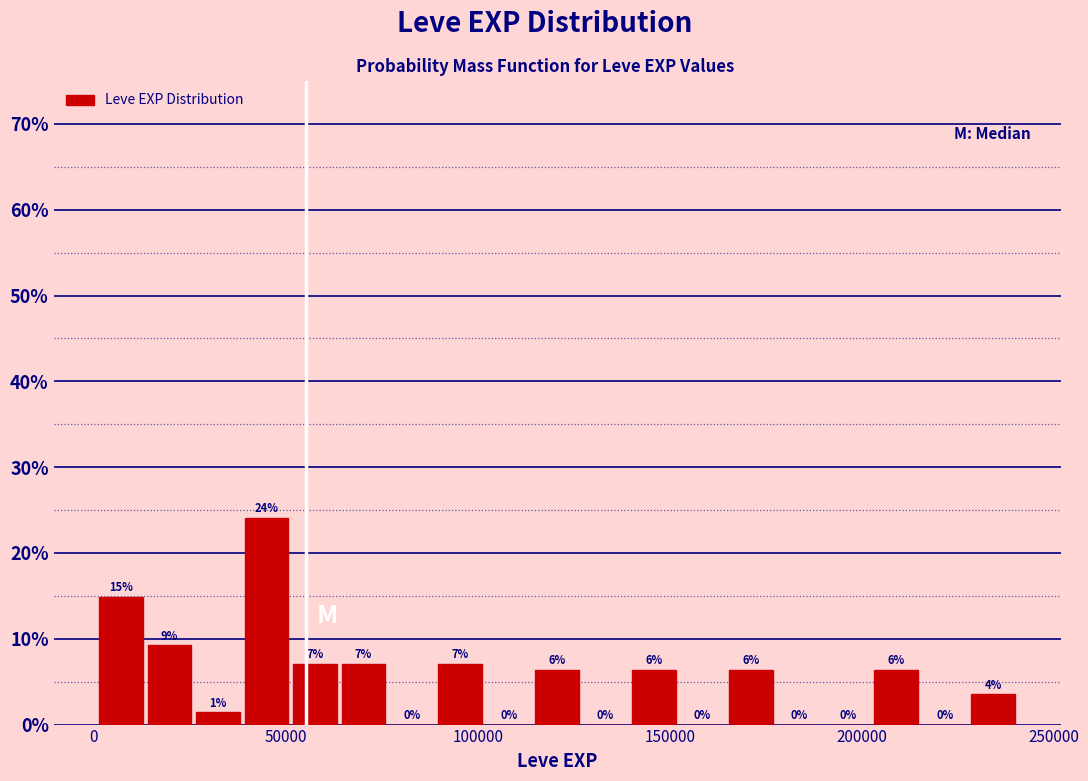

Around what value on the x-axis is the tallest bar? Give the approximate position of its centre, as read against the axis.

45000